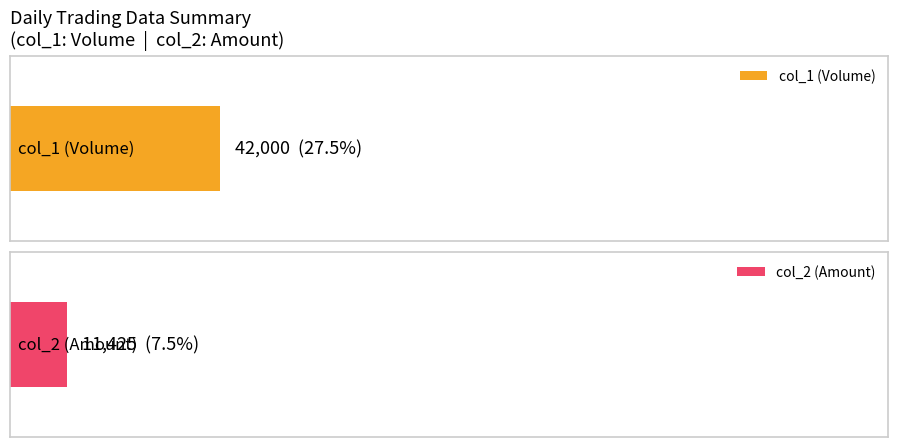

Which series has the widest spread of values?

col_1 (Volume)